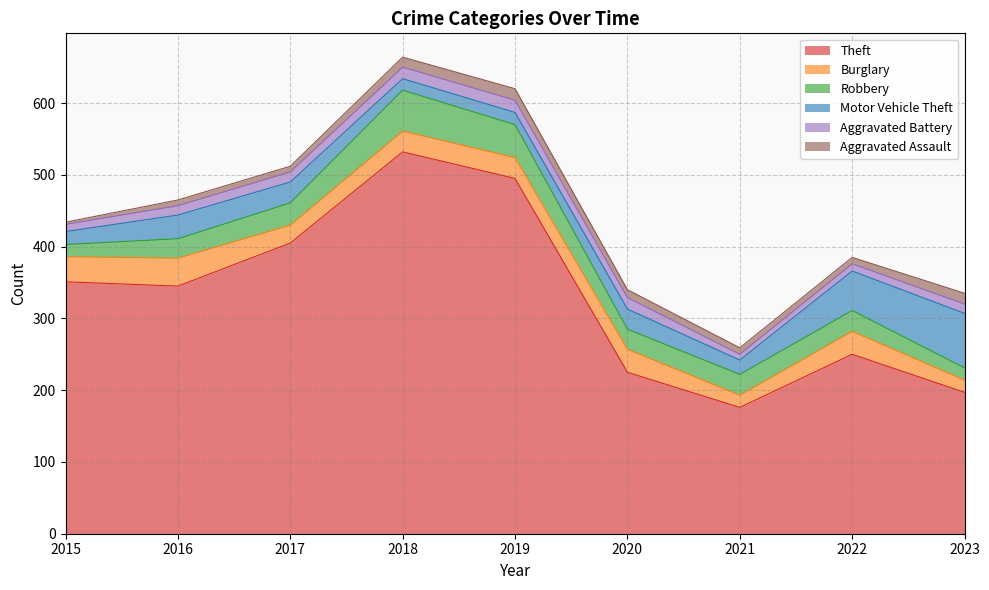

What are all the series names shown in the legend?

Theft, Burglary, Robbery, Motor Vehicle Theft, Aggravated Battery, Aggravated Assault